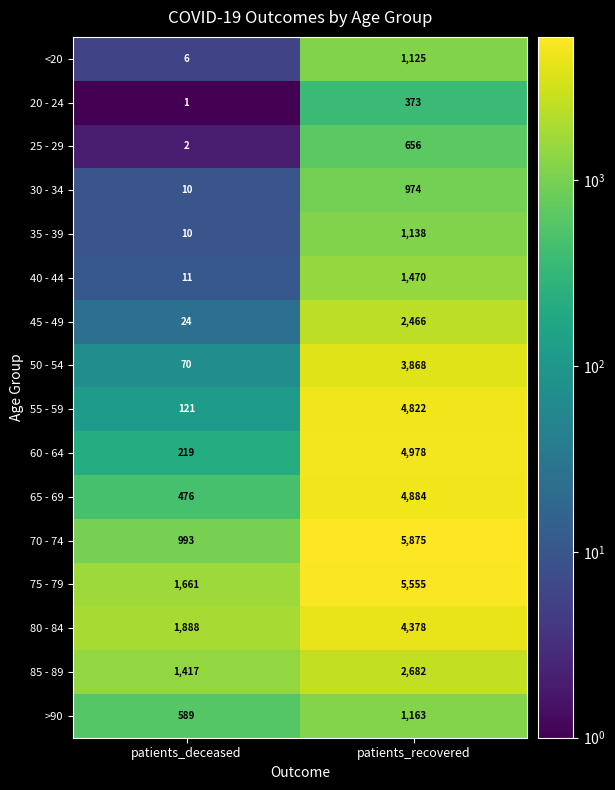

The 80 - 84 series shows 4378 at patients_recovered. True or false?

True